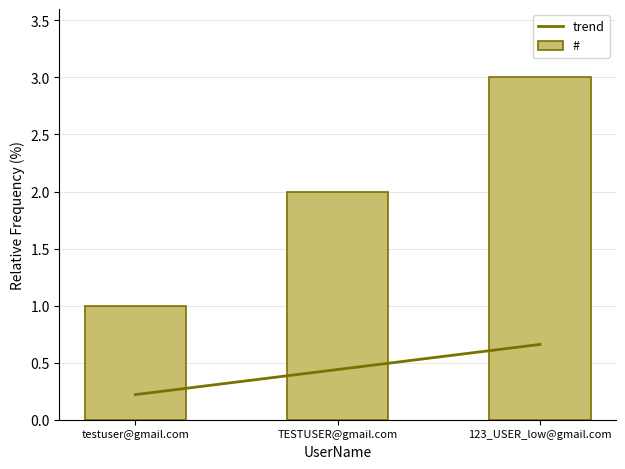

Where does the data first go above 2?

123_USER_low@gmail.com